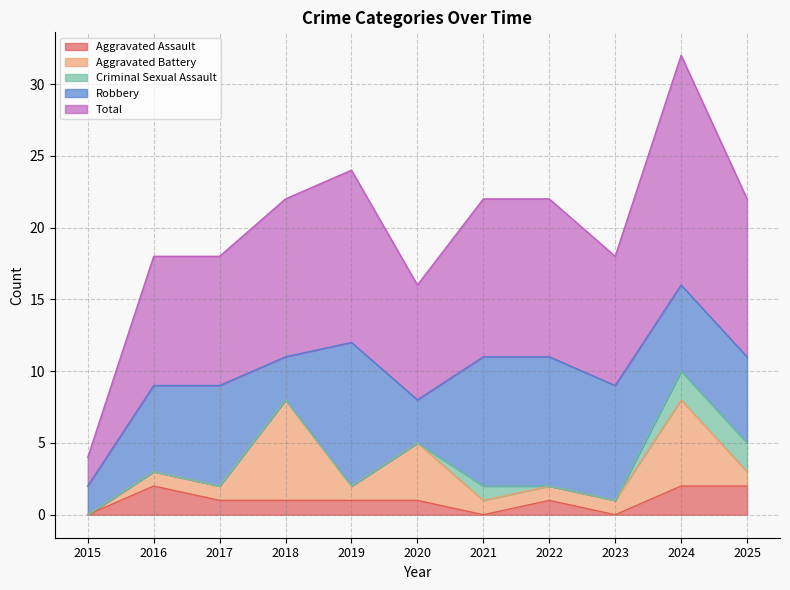

Which has a higher value, 2023 or 2020?

2020